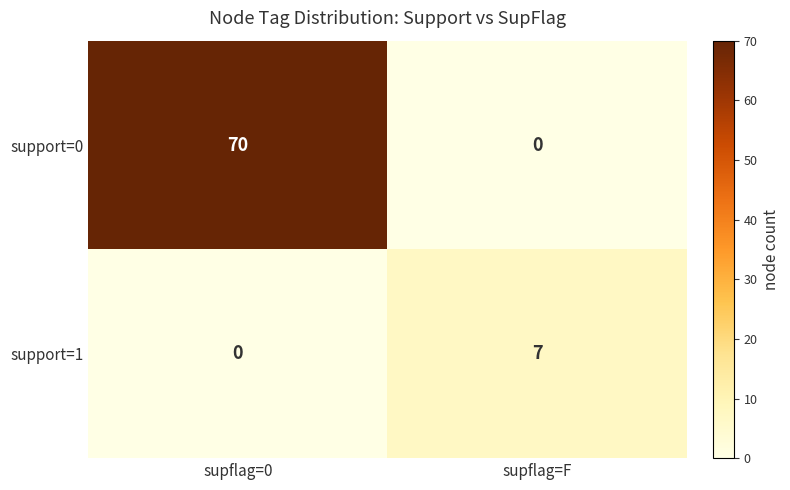

Which series has the largest total across all categories?

support=0